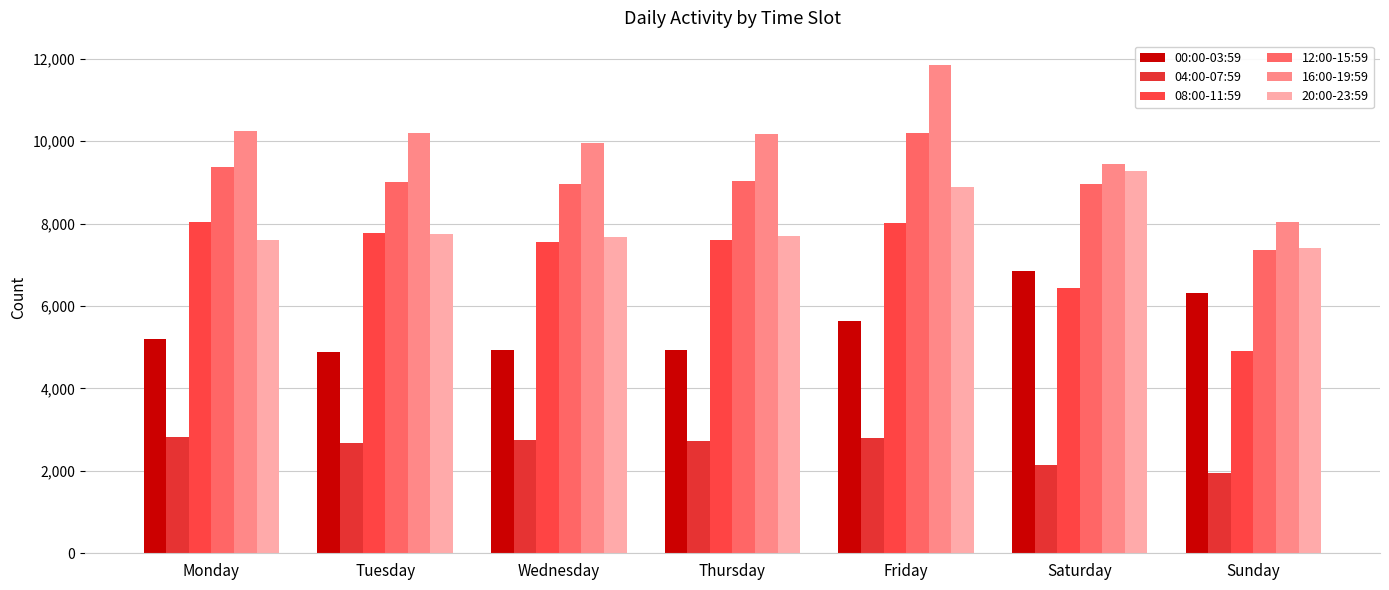

What is the value of the 08:00-11:59 bar at the 3rd from the left?

7552